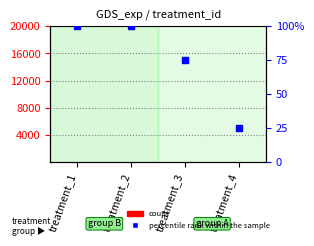

Which series reaches the maximum Y coordinate?

percentile rank within the sample